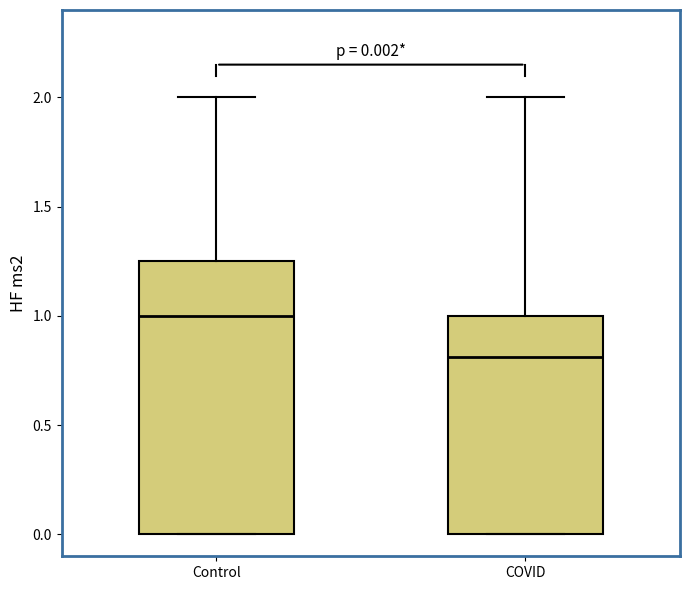

Which box has the highest median line?

Control